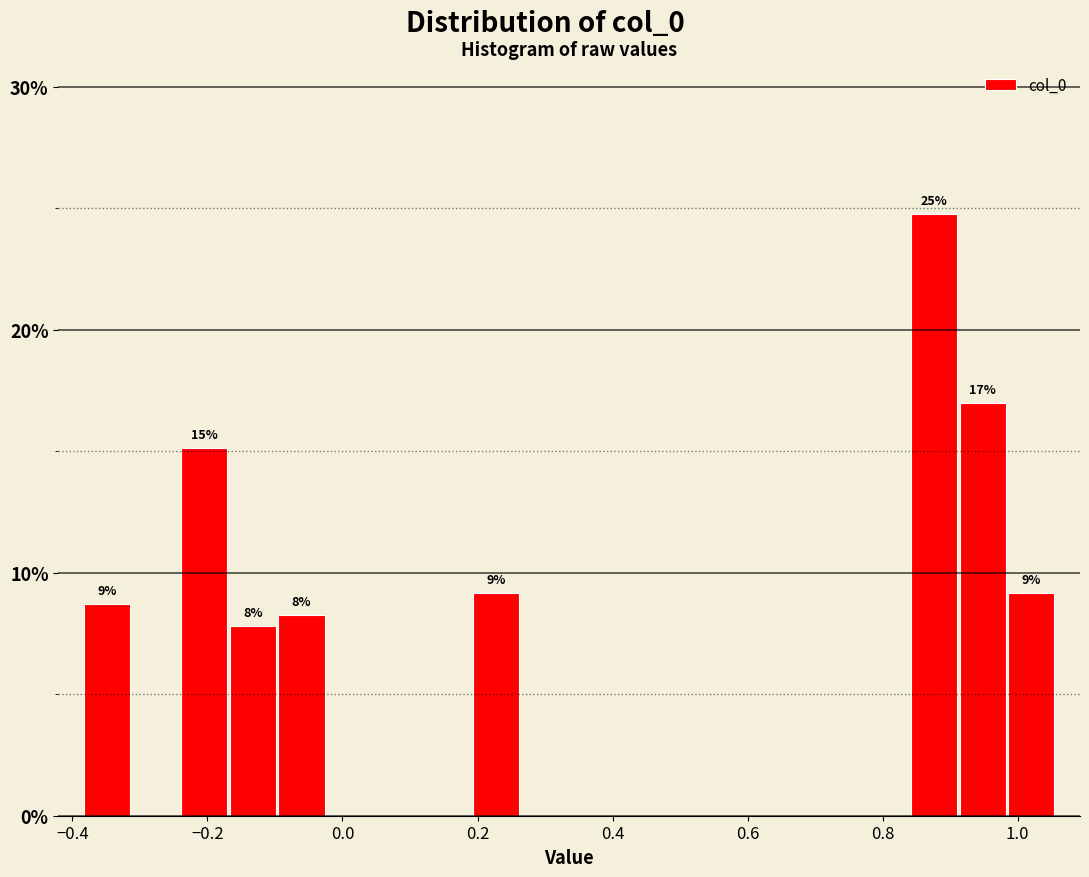

Read against the x-axis, roughly where is the centre of the tallest bar?

0.88